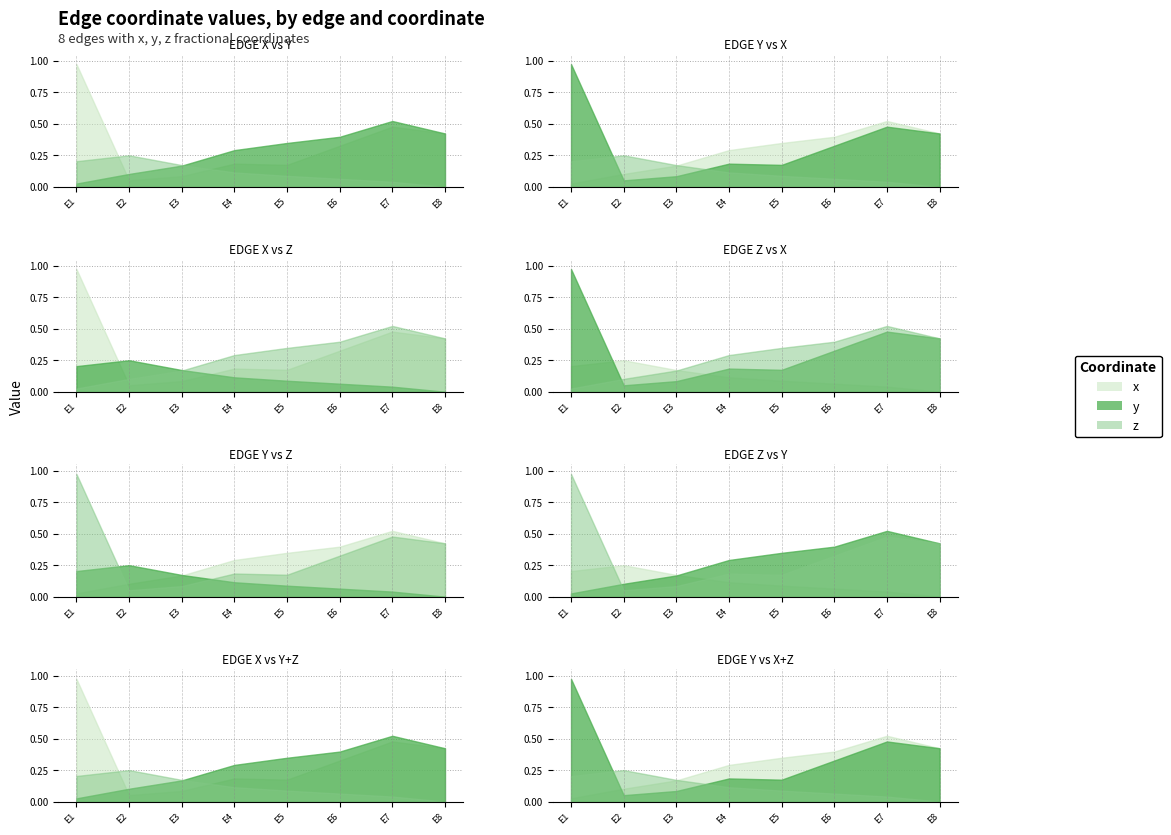

What is the difference between the highest and lowest values at E2?

0.2